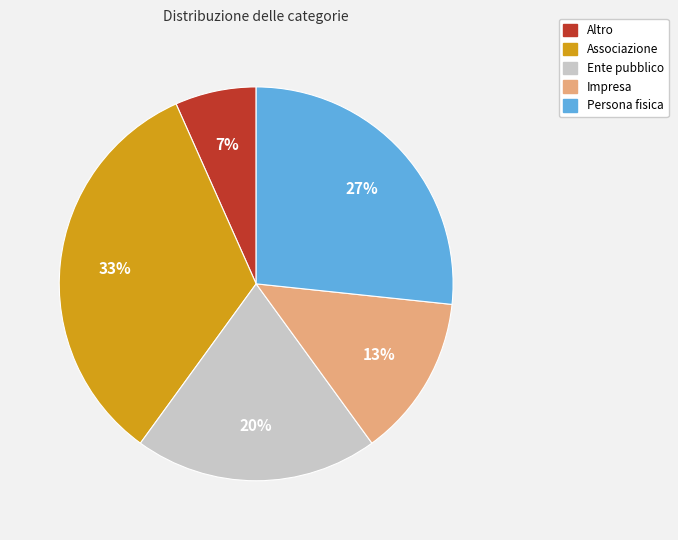

Which slice is the largest?

Associazione